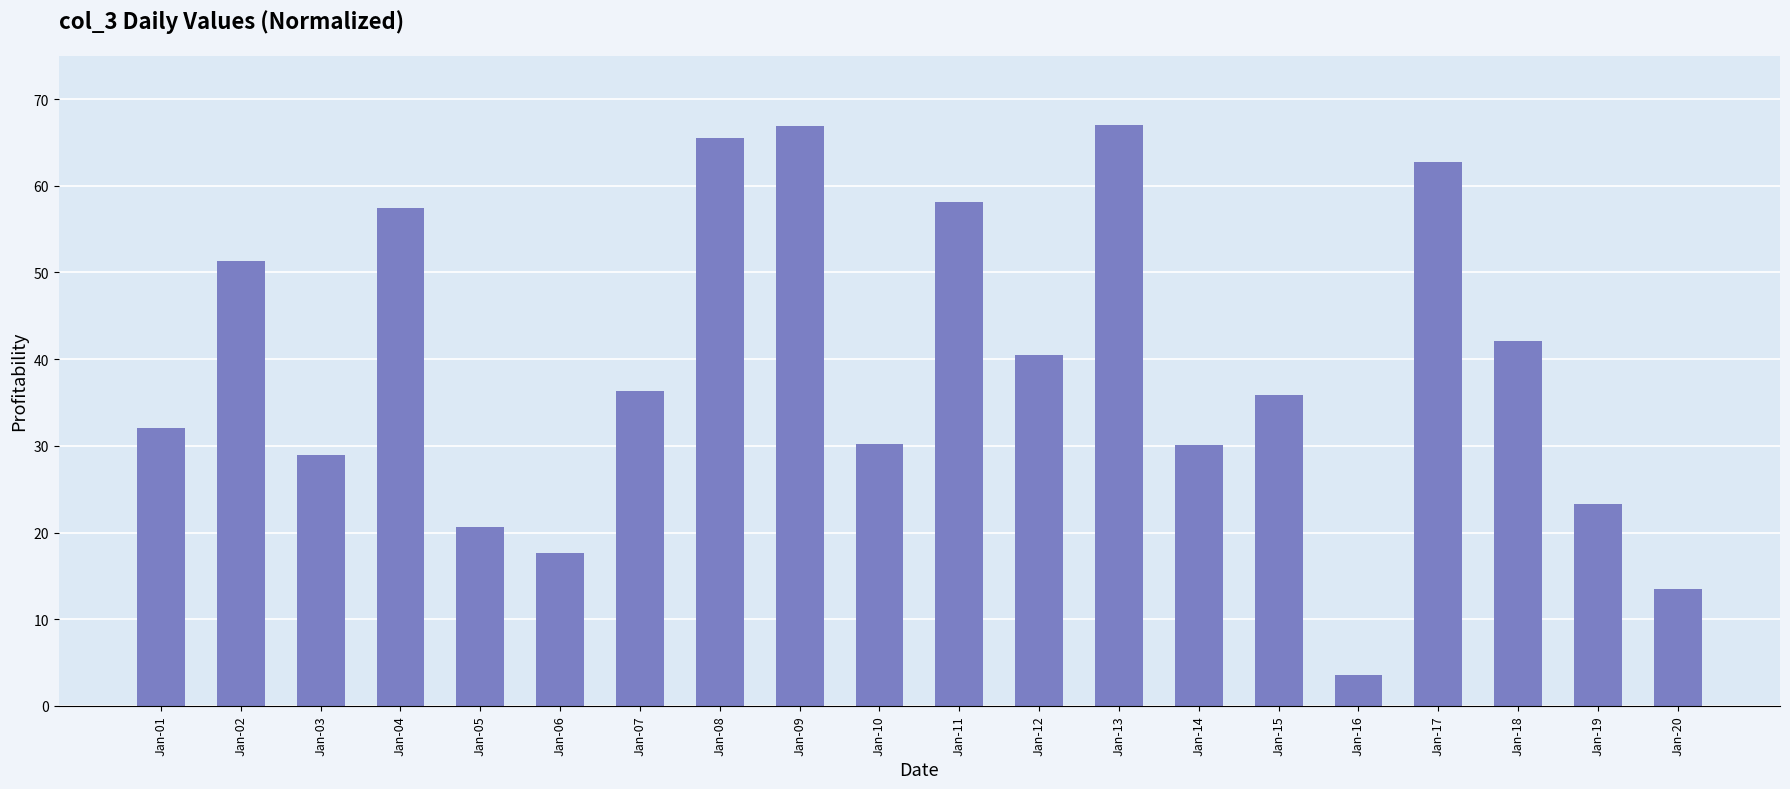

What is the smallest value displayed?

3.5